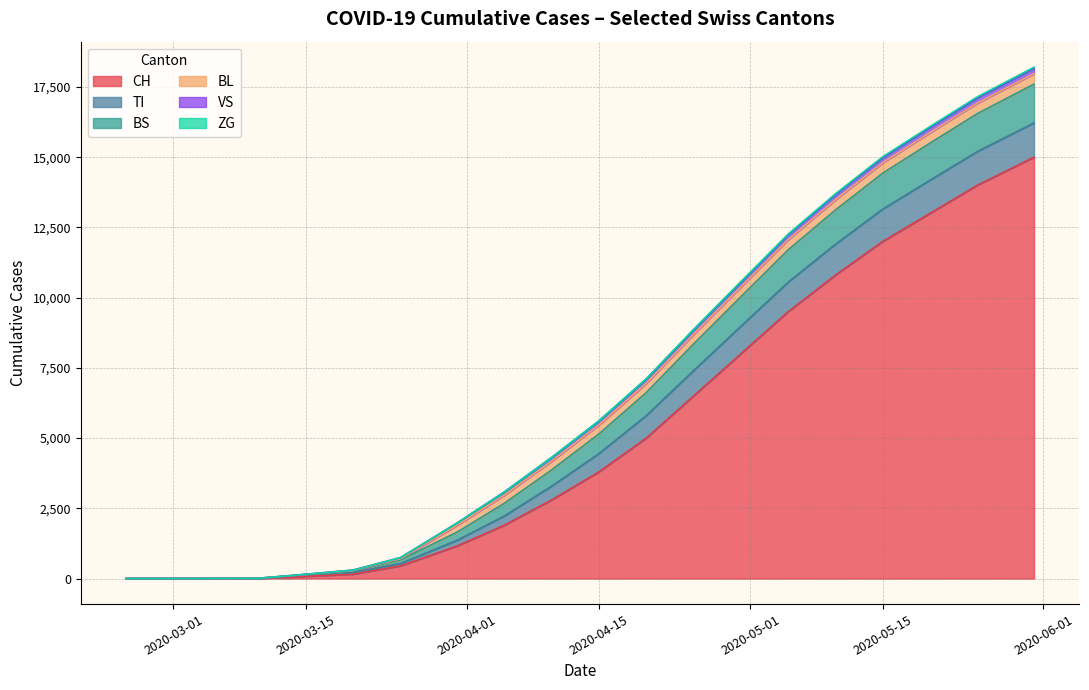

The value of CH at 2020-04-15 is 3800. True or false?

True